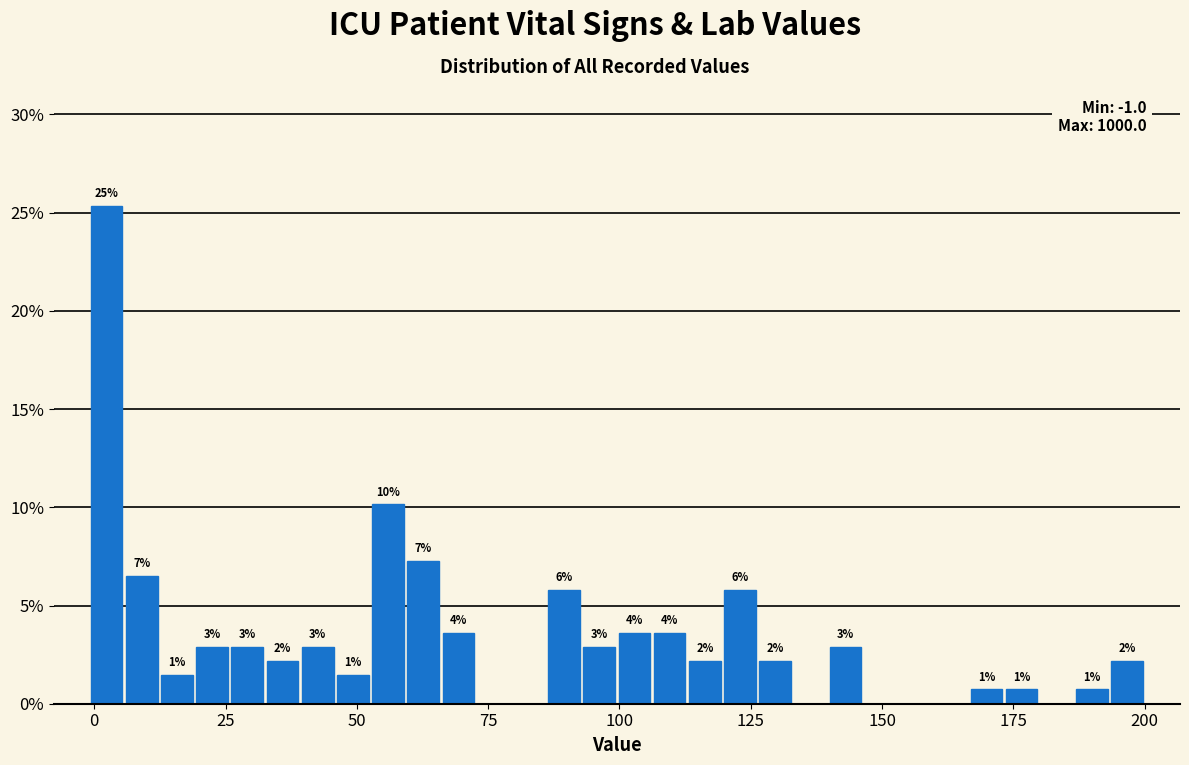

Around what value on the x-axis is the tallest bar? Give the approximate position of its centre, as read against the axis.

0